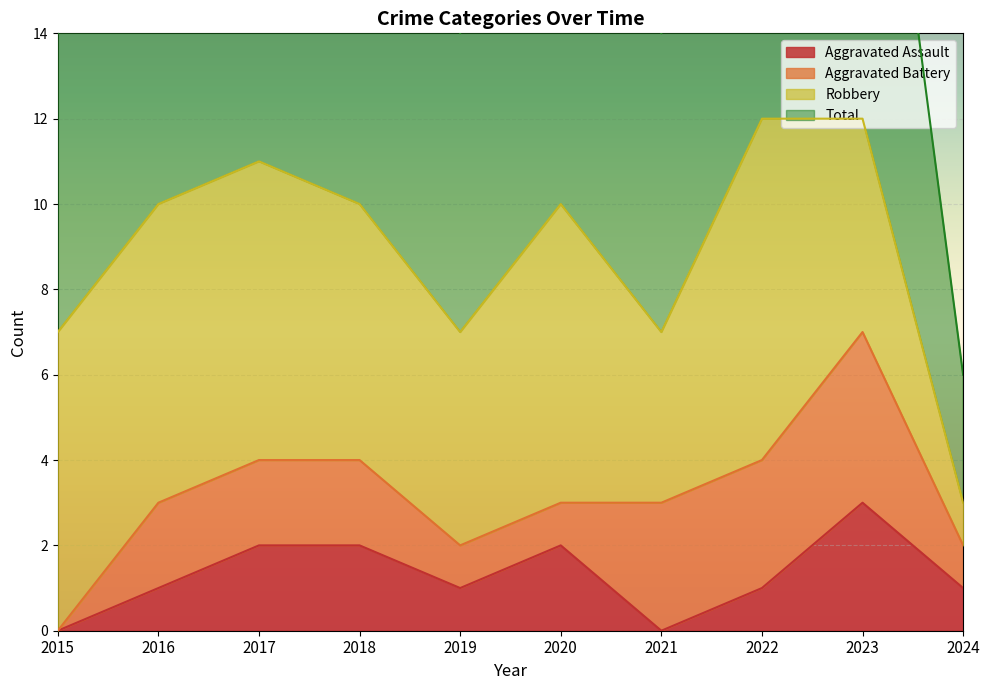

Is it true that Aggravated Assault equals 1 at 2022?

True